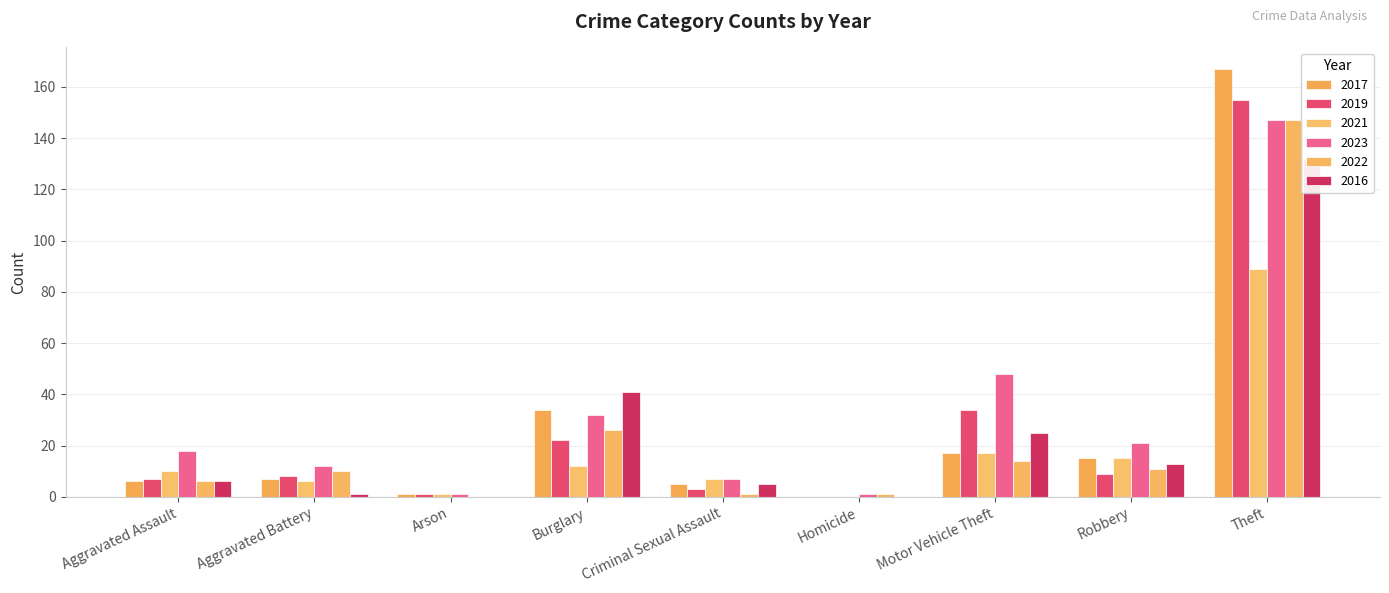

At Homicide, list the series in order from smallest to largest.

2017, 2019, 2021, 2016, 2023, 2022